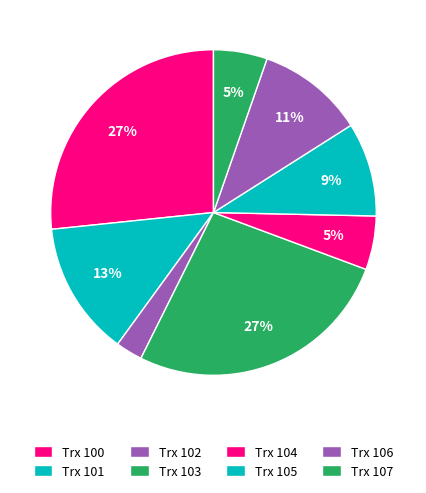

Count the number of slices in the pie.

8